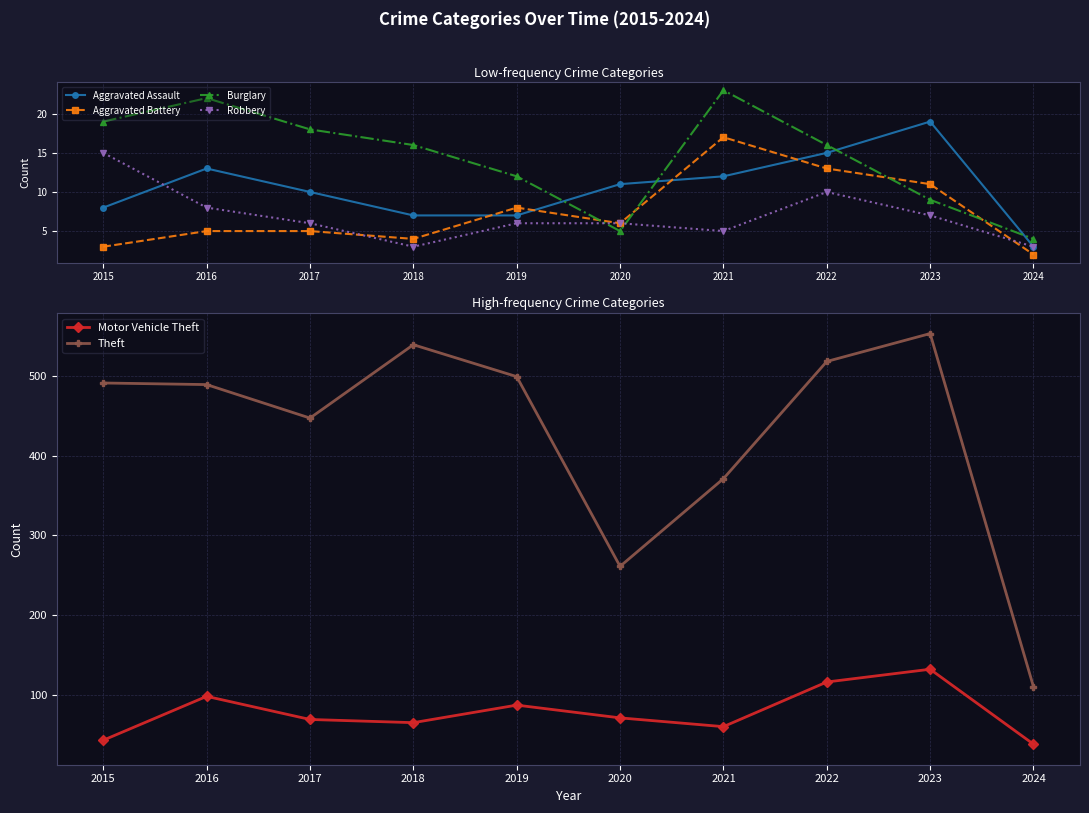

What is the difference between the second highest and second lowest values in the Robbery series?

7